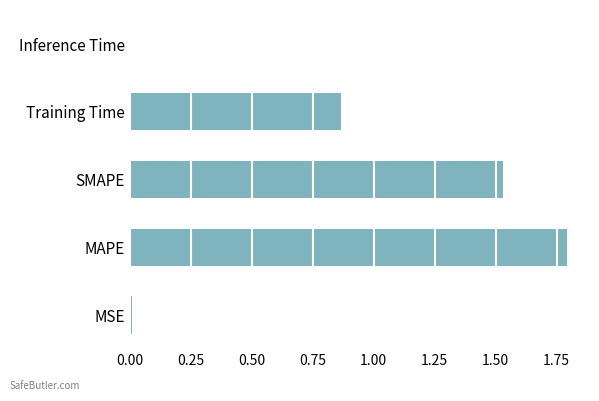

Approximately how many times larger is the value at Training Time compared to SMAPE?

0.6